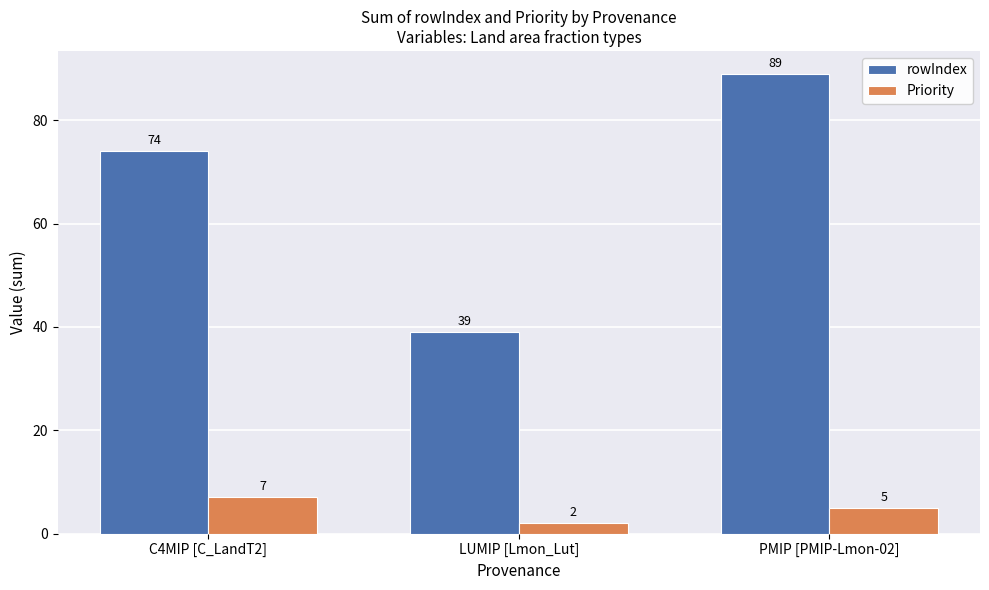

How many bars are there in total?

6